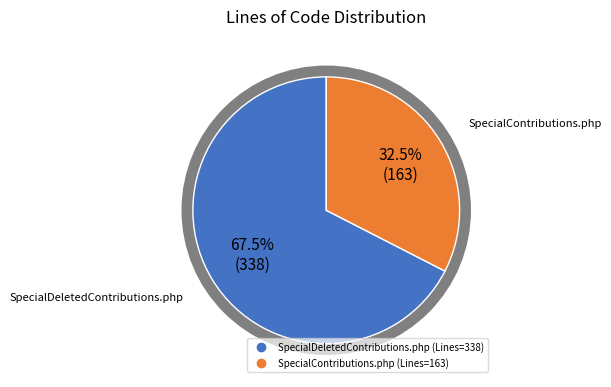

Rank the categories by value from lowest to highest.

SpecialContributions.php, SpecialDeletedContributions.php